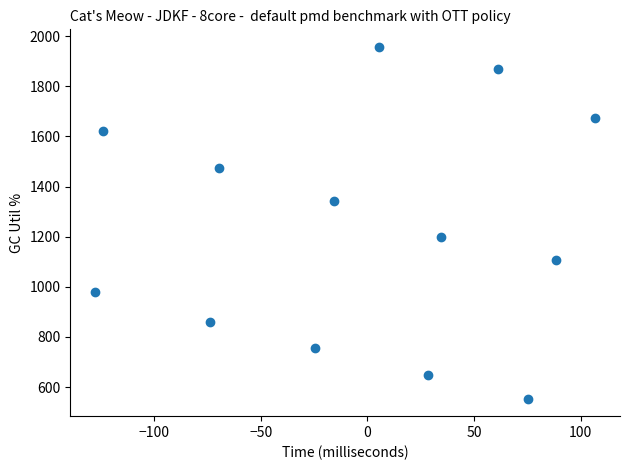

What is the range of Y values (max minus min)?

1402.6